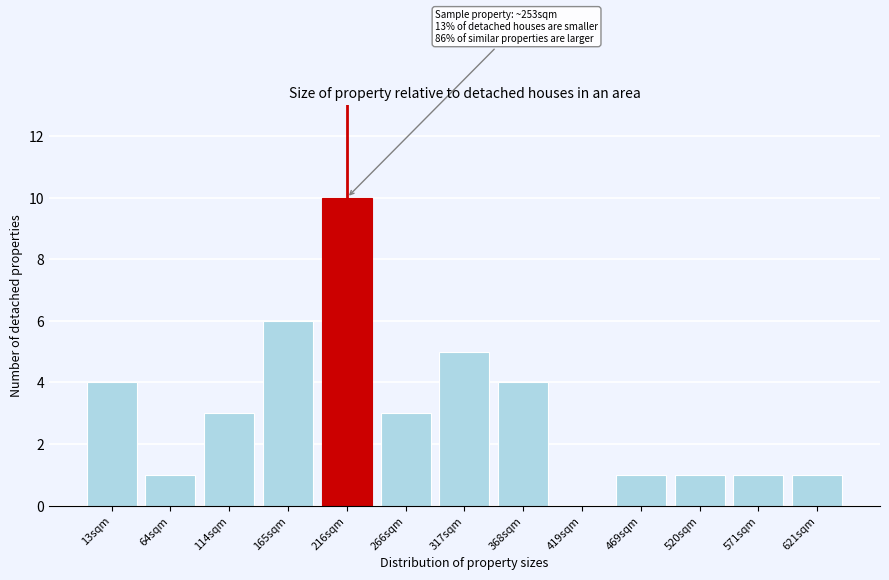

Reading left to right, what are all the values shown in this chart?

13sqm=4	64sqm=1	114sqm=3	165sqm=6	216sqm=10	266sqm=3	317sqm=5	368sqm=4	419sqm=0	469sqm=1	520sqm=1	571sqm=1	621sqm=1